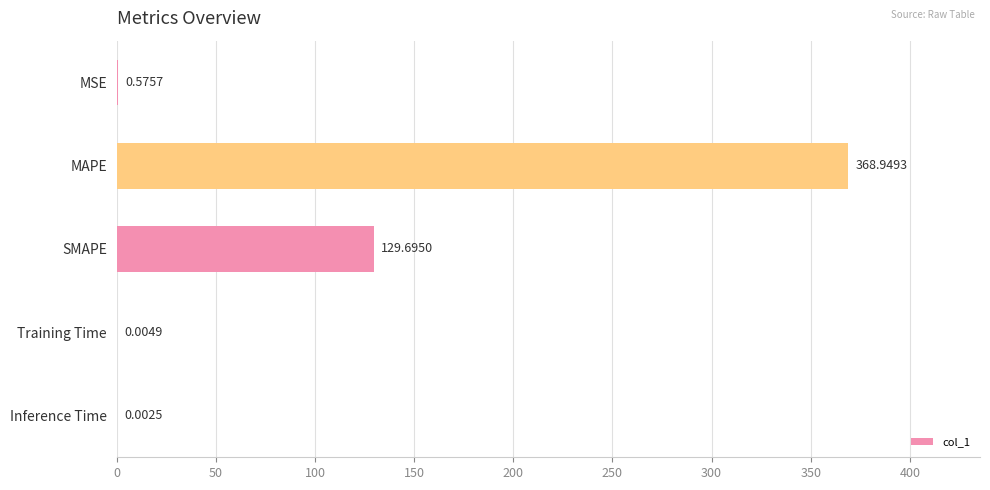

How many series are shown in this chart?

1